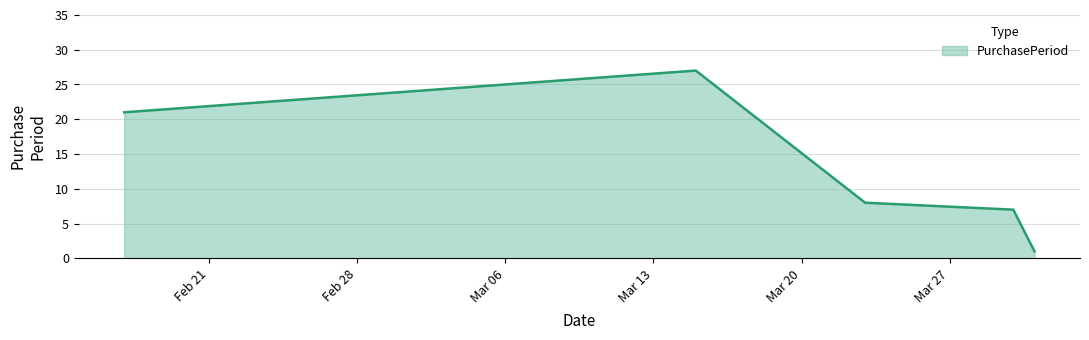

What is the greatest value displayed?

27